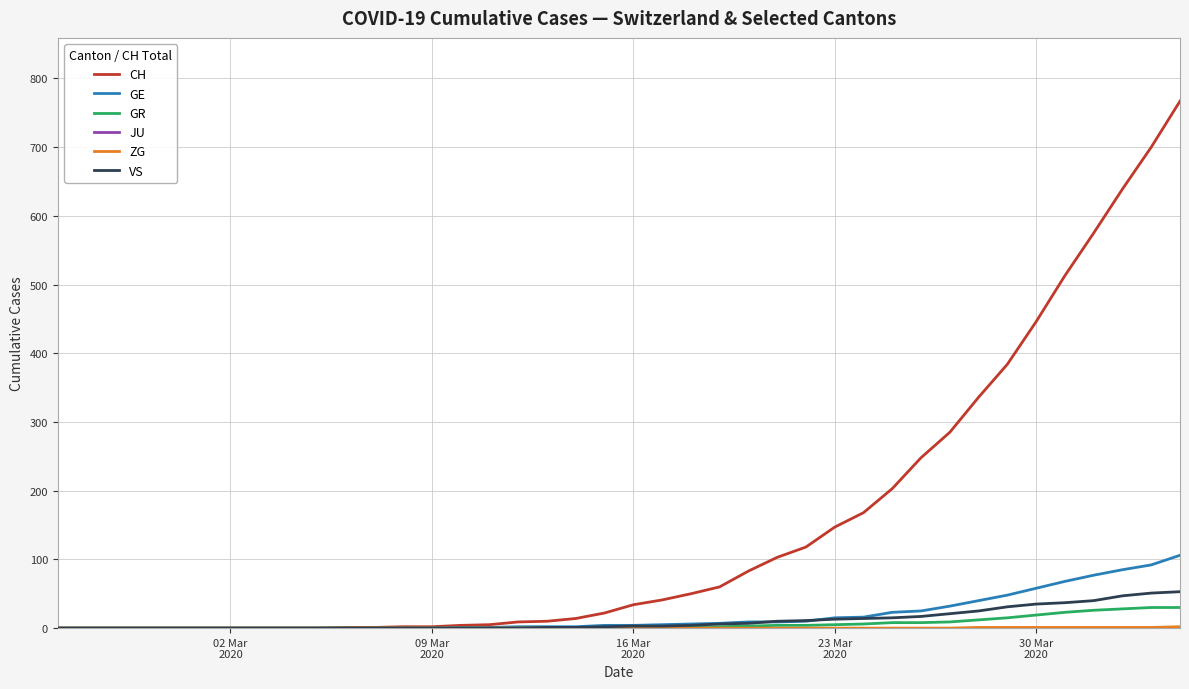

What is the highest value of the CH series?

767